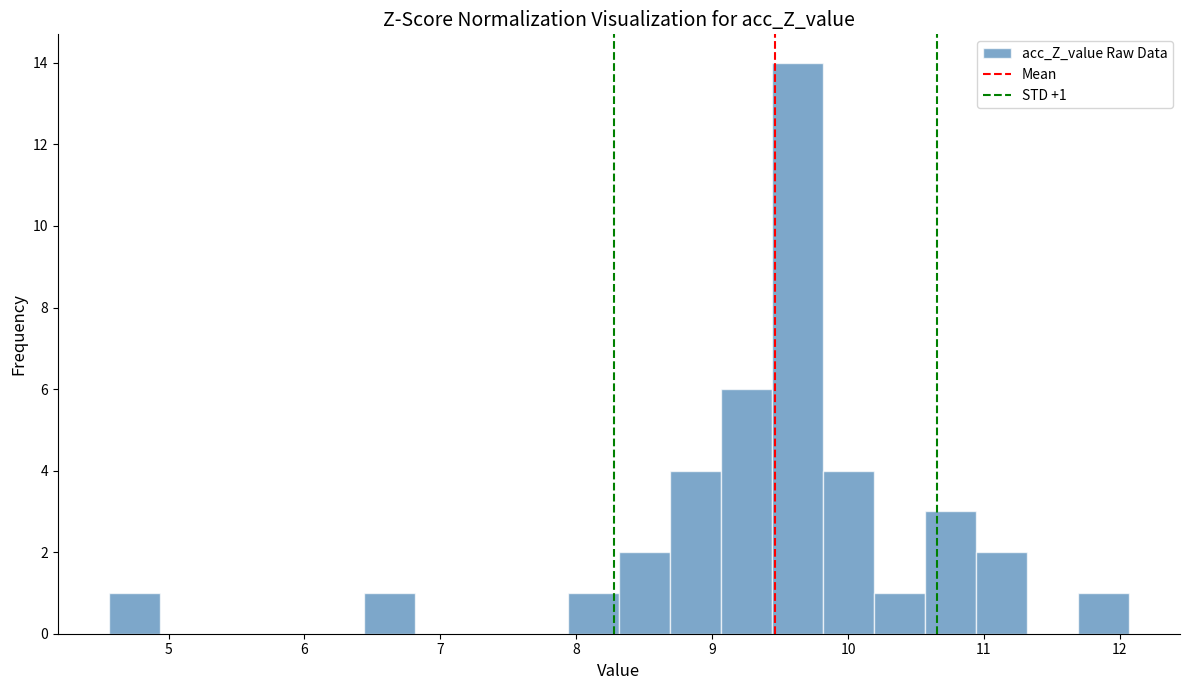

Read against the x-axis, roughly where is the centre of the tallest bar?

9.6